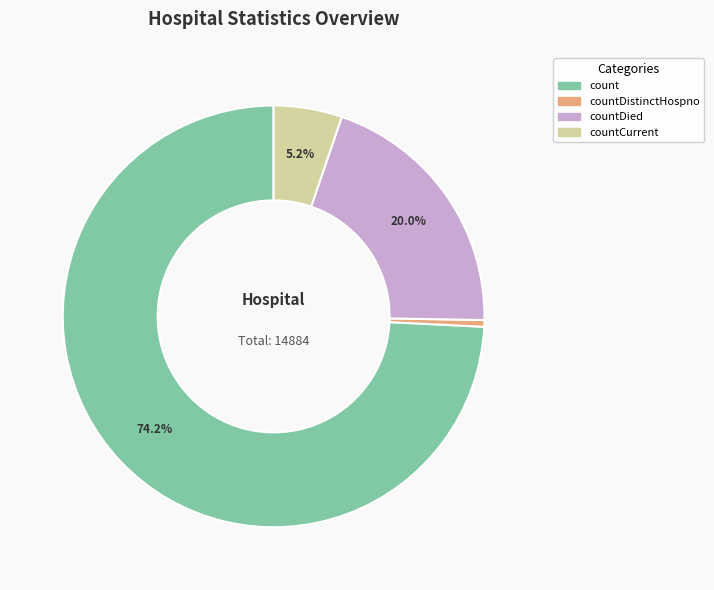

Is there a majority slice in this chart?

Yes